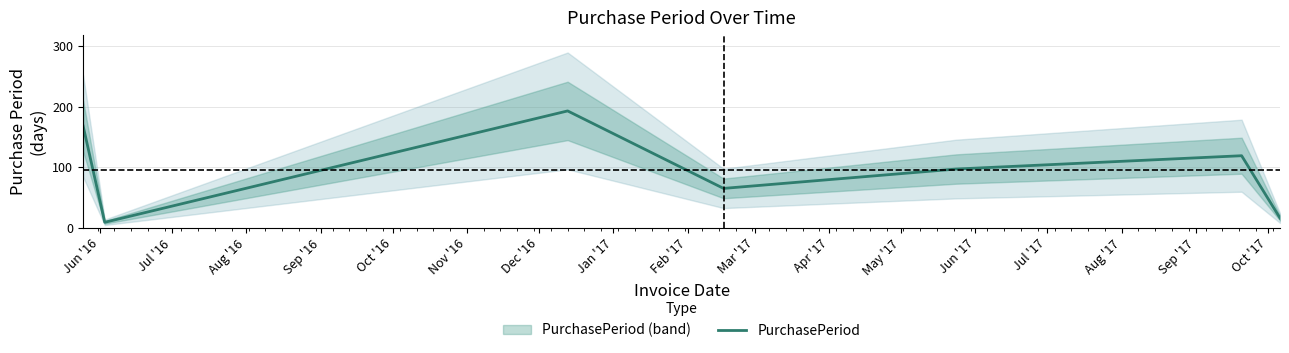

What is the value of the 5th point from the left?

97